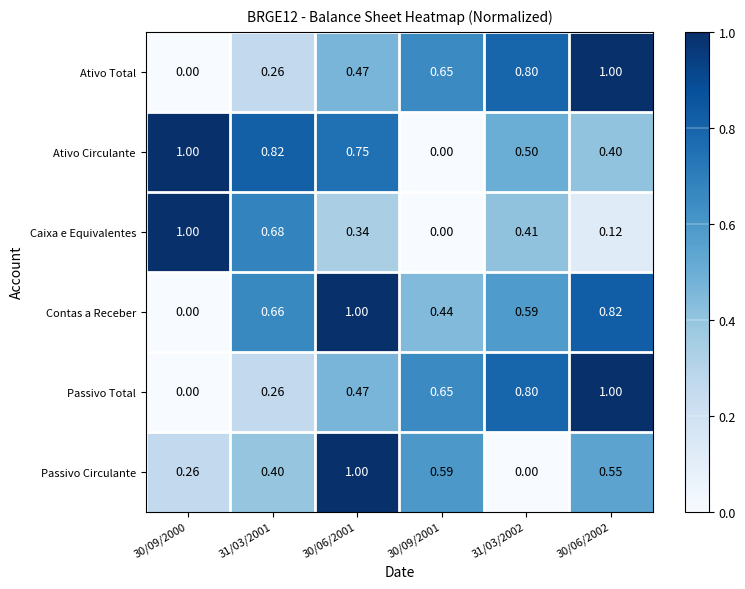

Is the value of Contas a Receber at 30/06/2002 greater than the value of Passivo Circulante at 31/03/2001?

Yes